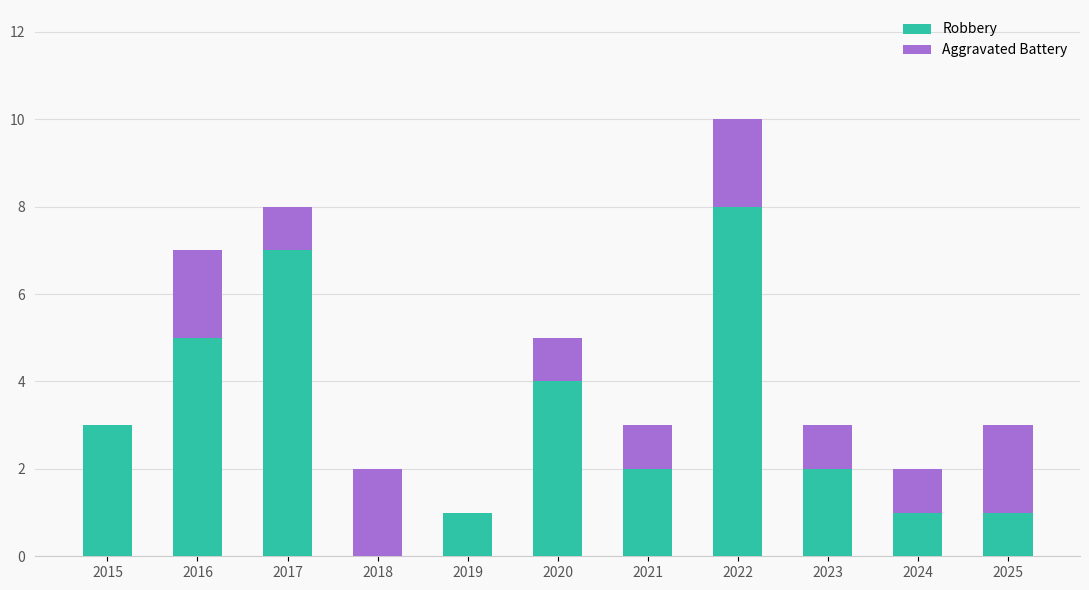

How many categories are shown in the chart?

11